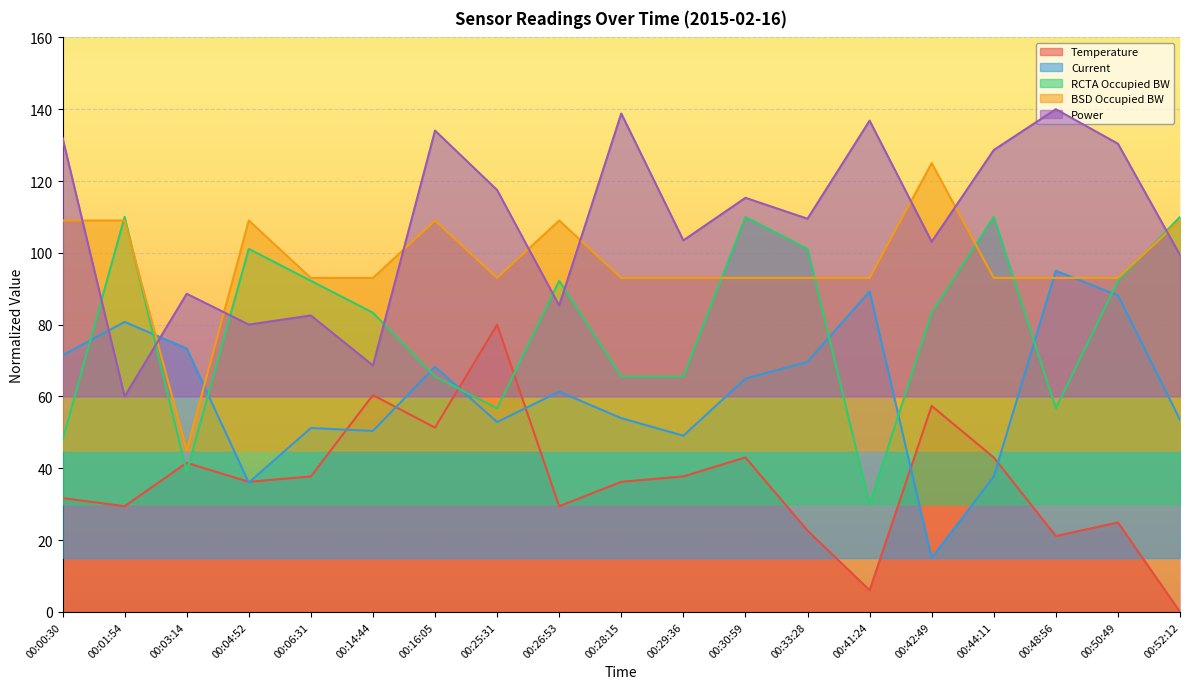

Which series changed the most between 00:16:05 and 00:26:53?

Power